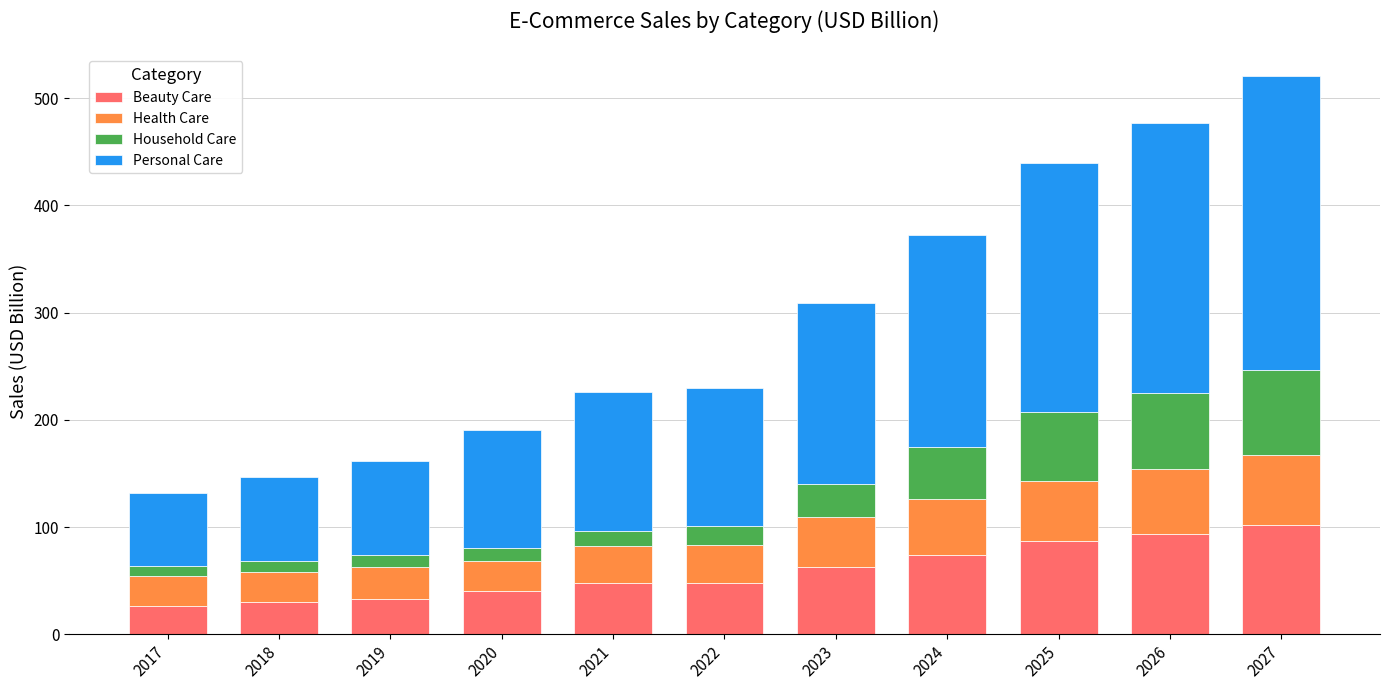

What is the highest value of the Beauty Care series?

102.0